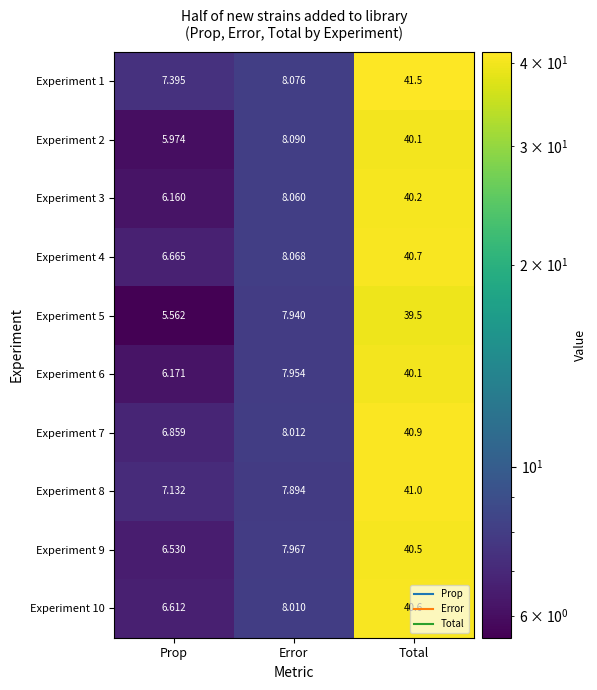

At which label is Experiment 3 closest to 23?

Error